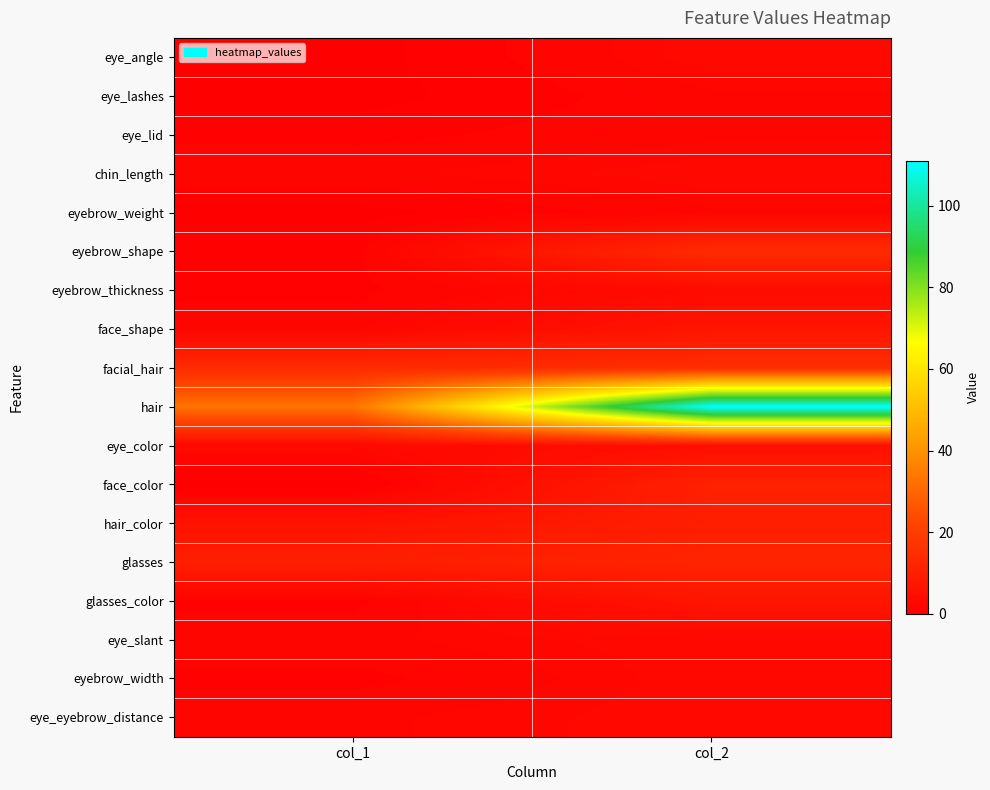

Between col_1 and col_2, which is larger?

col_2